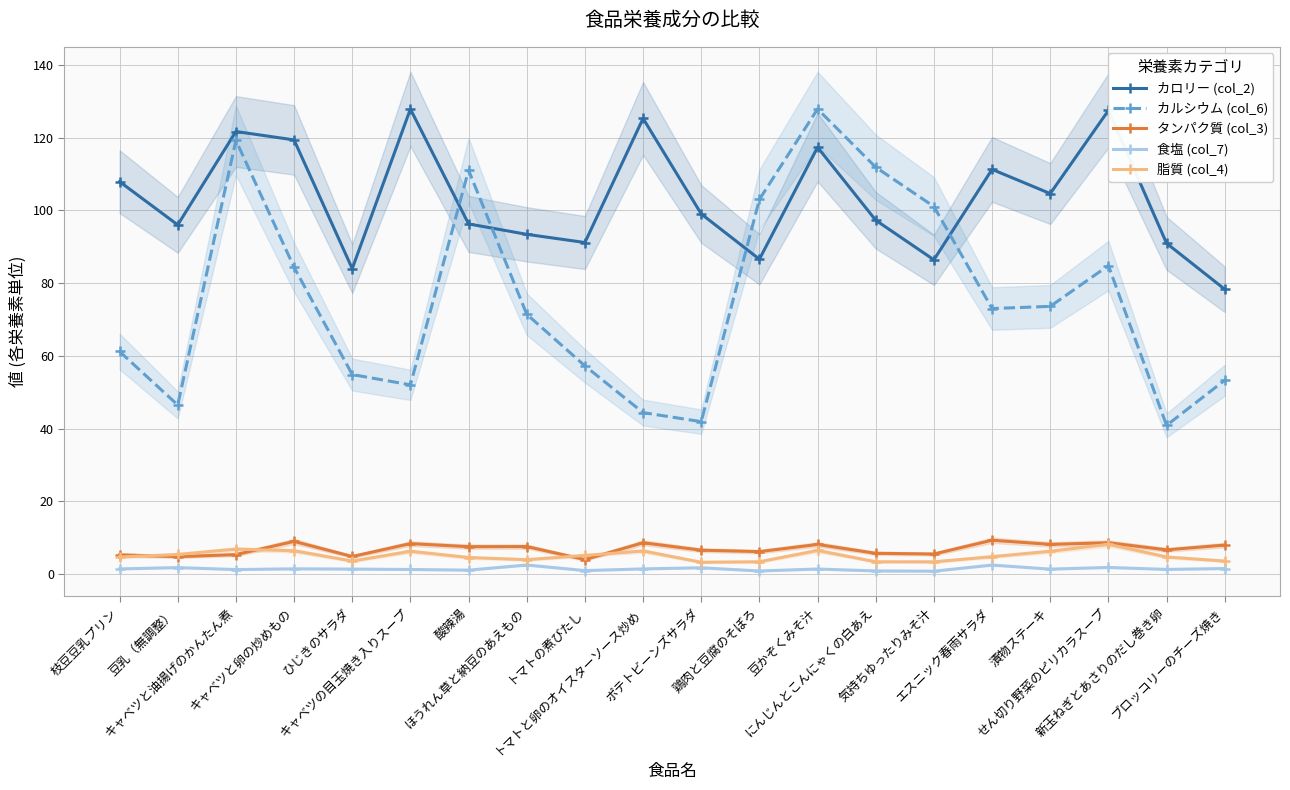

True or false: 脂質 (col_4) and カルシウム (col_6) cross at least once.

False